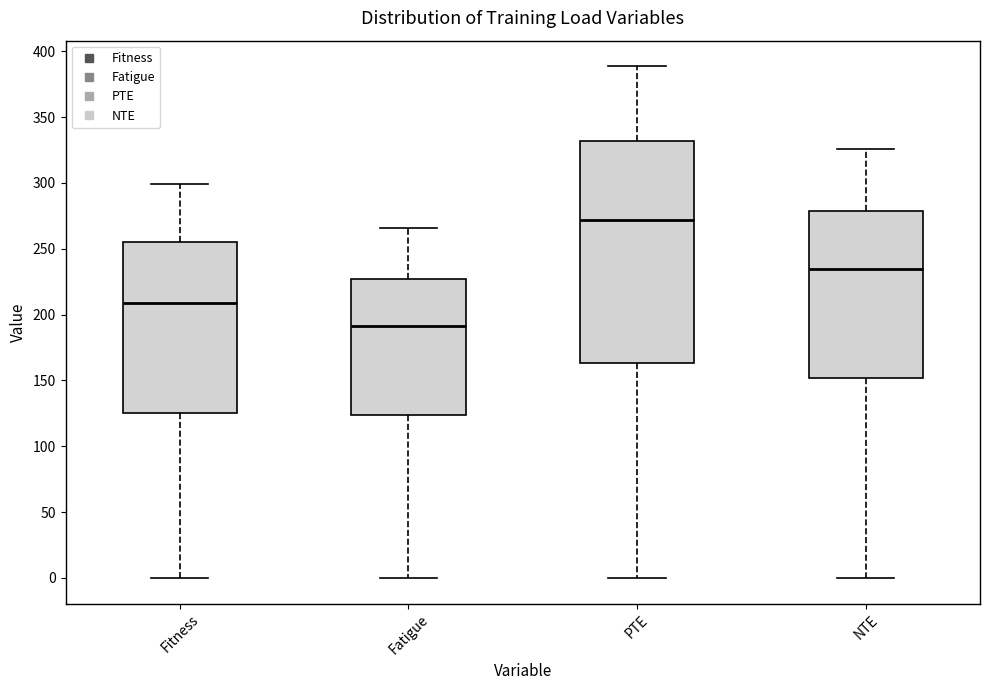

Which box's median line is the highest?

PTE